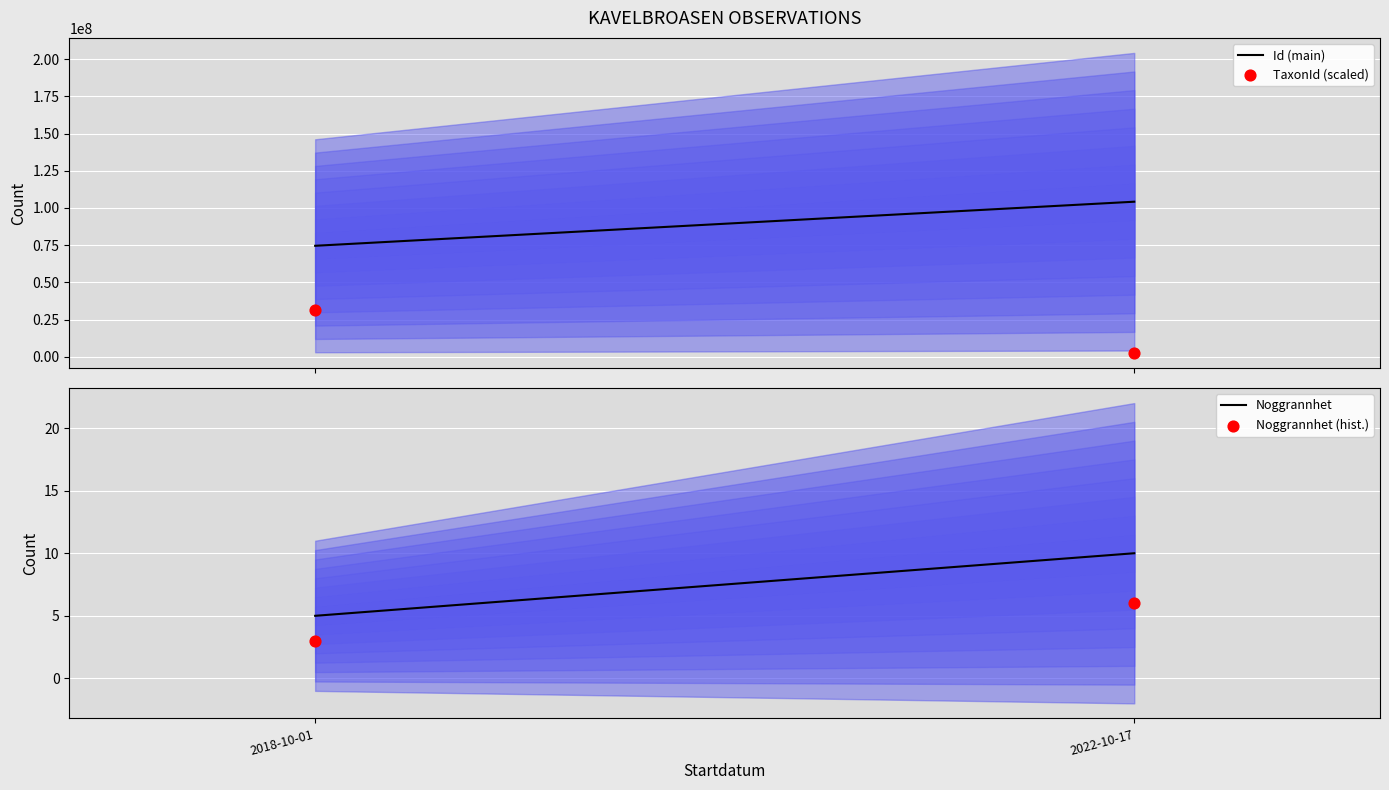

Which series has the largest Y range (max minus min)?

Id (main)